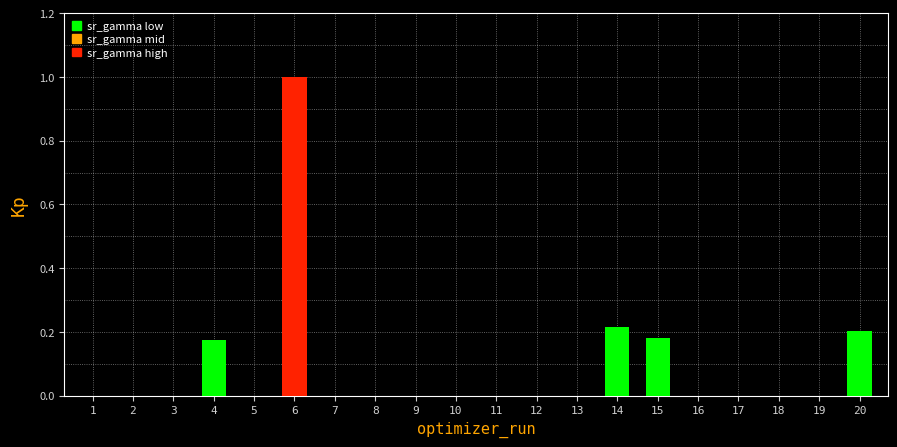

What is the greatest value displayed?

1.0